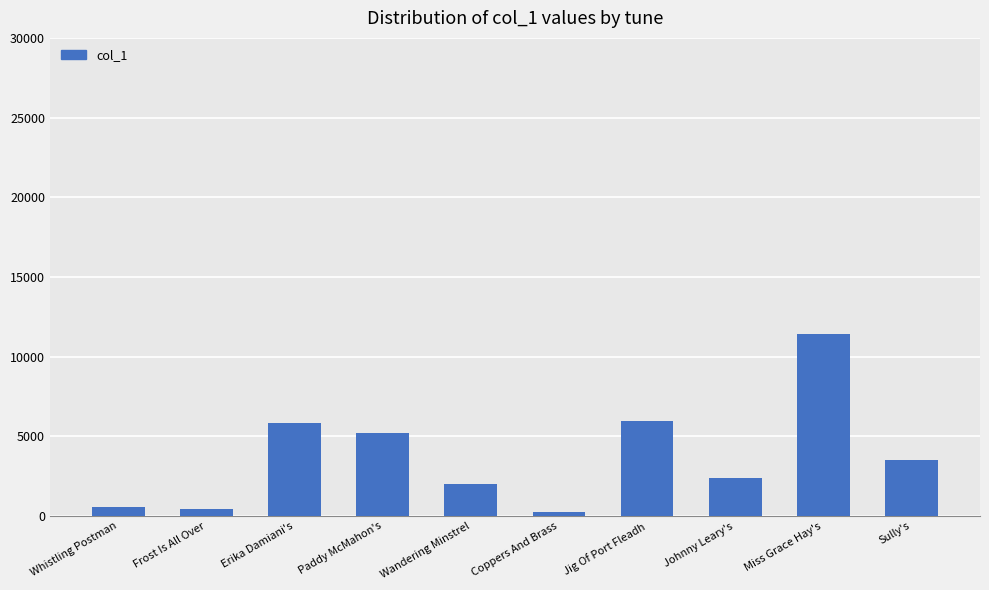

Reading left to right, what are all the values shown in this chart?

Whistling Postman=587	Frost Is All Over=448	Erika Damiani's=5812	Paddy McMahon's=5197	Wandering Minstrel=2025	Coppers And Brass=228	Jig Of Port Fleadh=5960	Johnny Leary's=2383	Miss Grace Hay's=11400	Sully's=3485